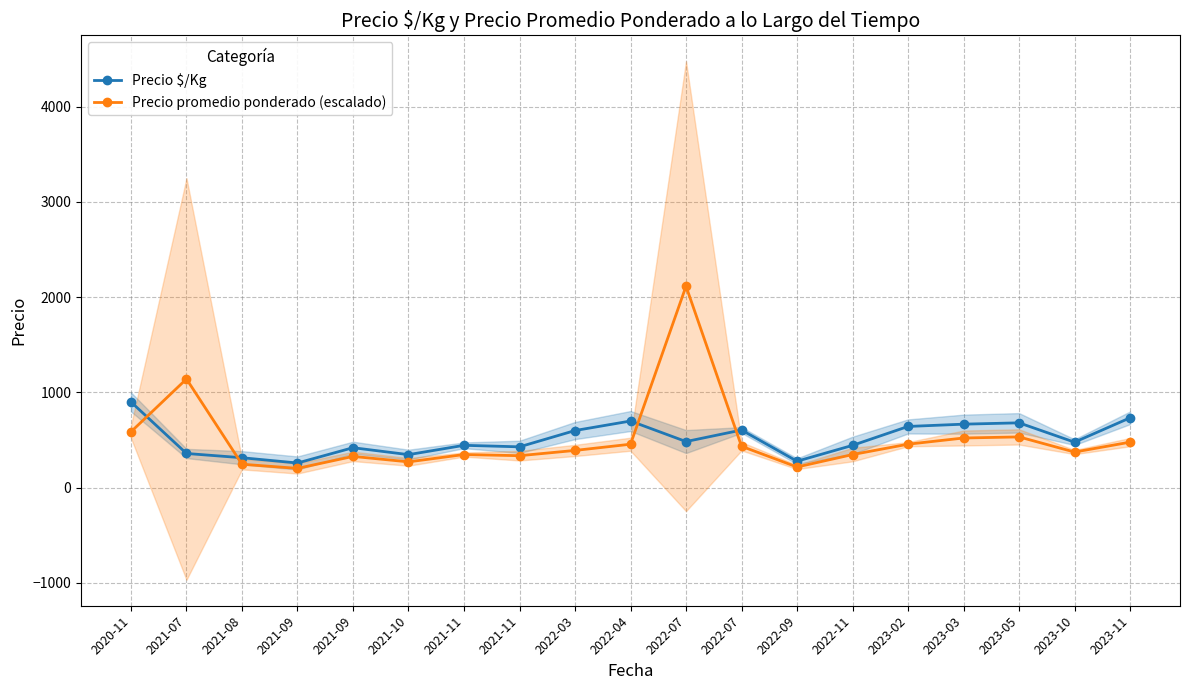

What is the total value across all series at 2022-07?

2599.6